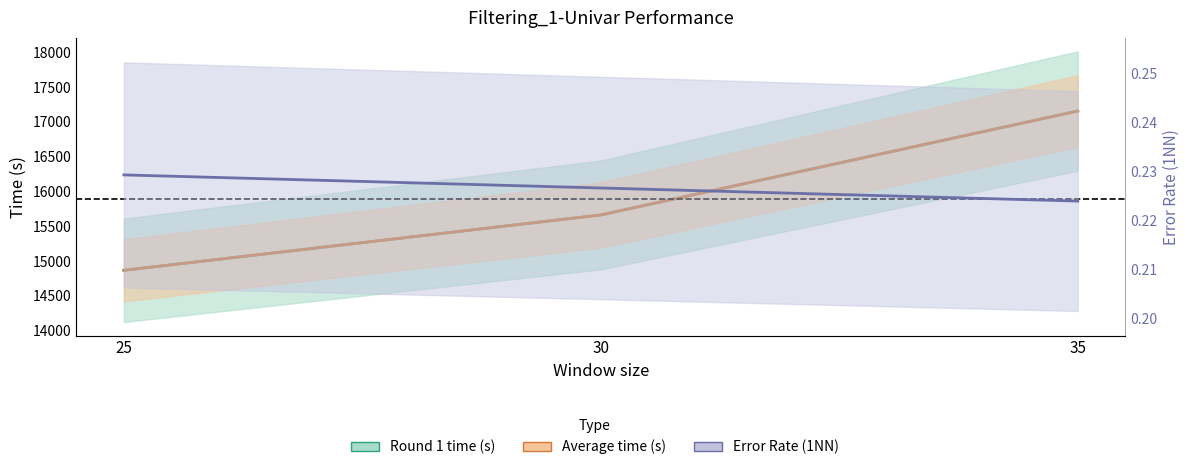

What is the maximum value for Error Rate (1NN)?

0.2